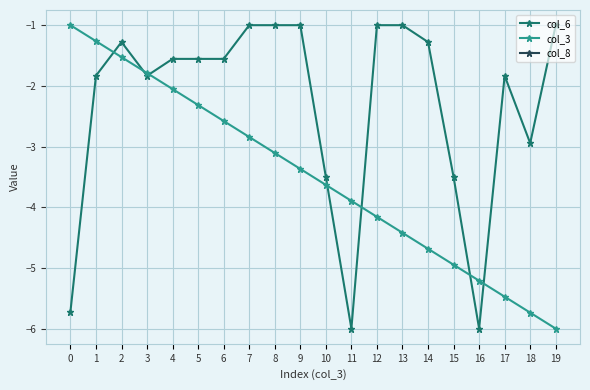

What are all the series names shown in the legend?

col_6, col_3, col_8